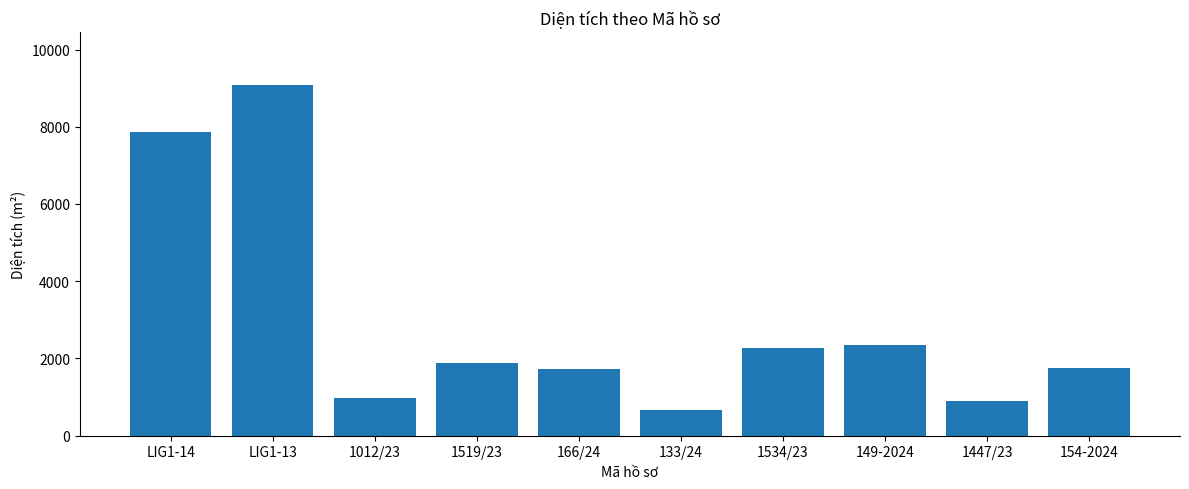

The value at 149-2024 is 2346.8. True or false?

True